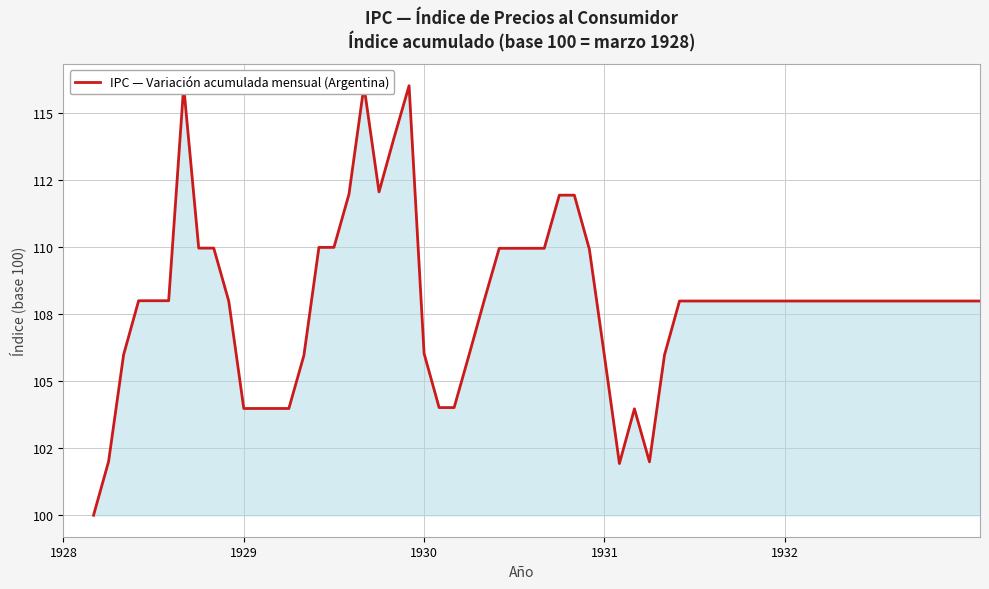

Between 1928-06 and 1929-09, which is larger?

1929-09